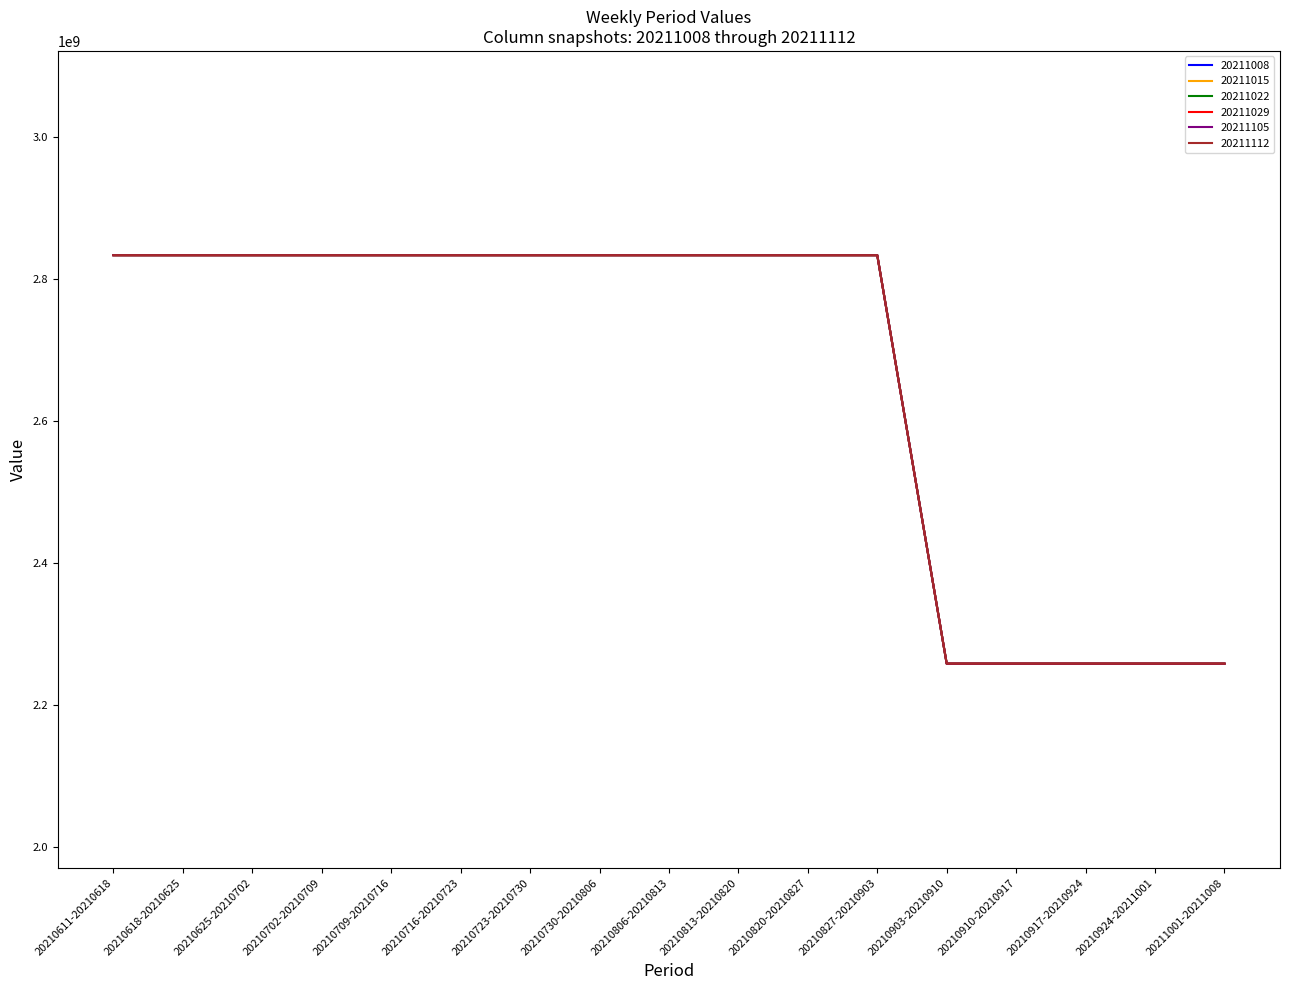

The 20211022 series shows 745543274.1 at 20210618-20210625. True or false?

False